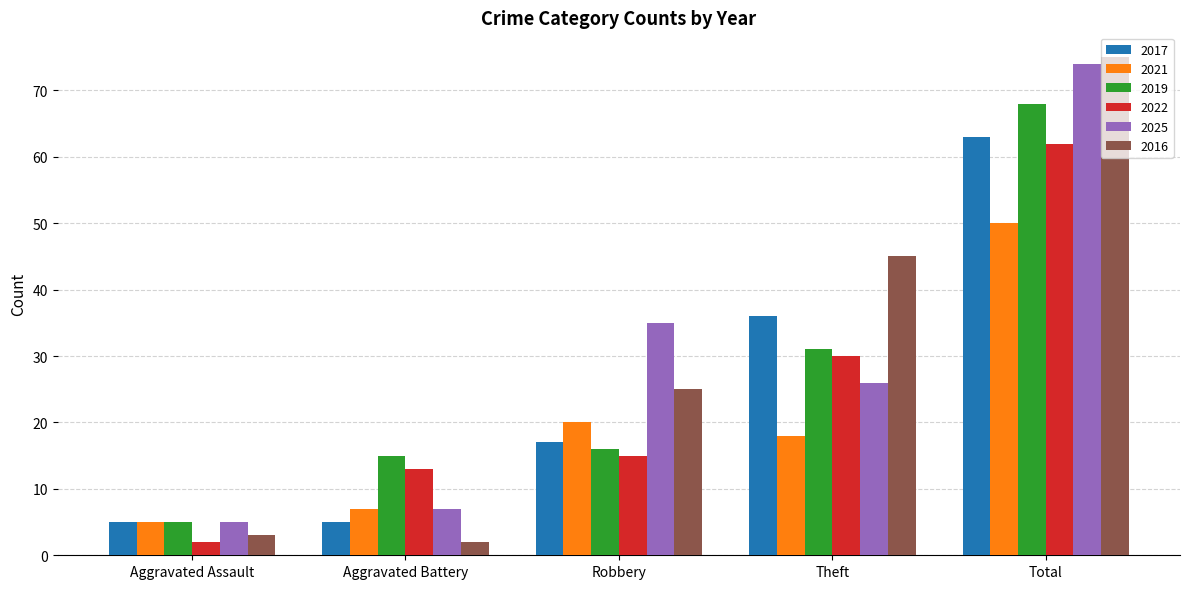

What is the difference between the maximum and minimum values in the 2016 series?

73